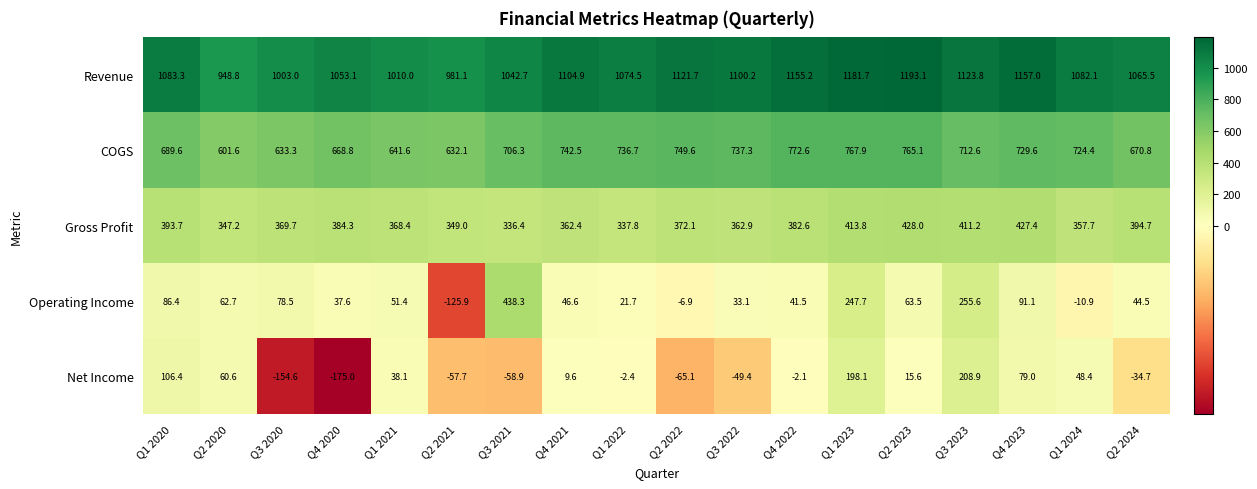

What is the maximum value shown in the chart?

1193.1